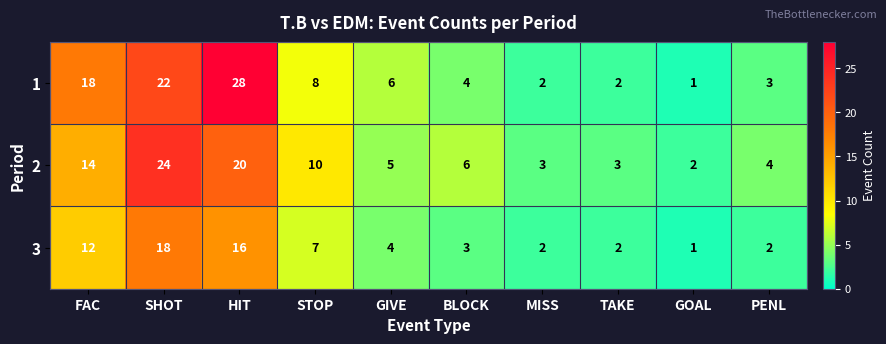

Reading left to right, transcribe all the data shown in this chart.

1: FAC=18	SHOT=22	HIT=28	STOP=8	GIVE=6	BLOCK=4	MISS=2	TAKE=2	GOAL=1	PENL=3
2: FAC=14	SHOT=24	HIT=20	STOP=10	GIVE=5	BLOCK=6	MISS=3	TAKE=3	GOAL=2	PENL=4
3: FAC=12	SHOT=18	HIT=16	STOP=7	GIVE=4	BLOCK=3	MISS=2	TAKE=2	GOAL=1	PENL=2